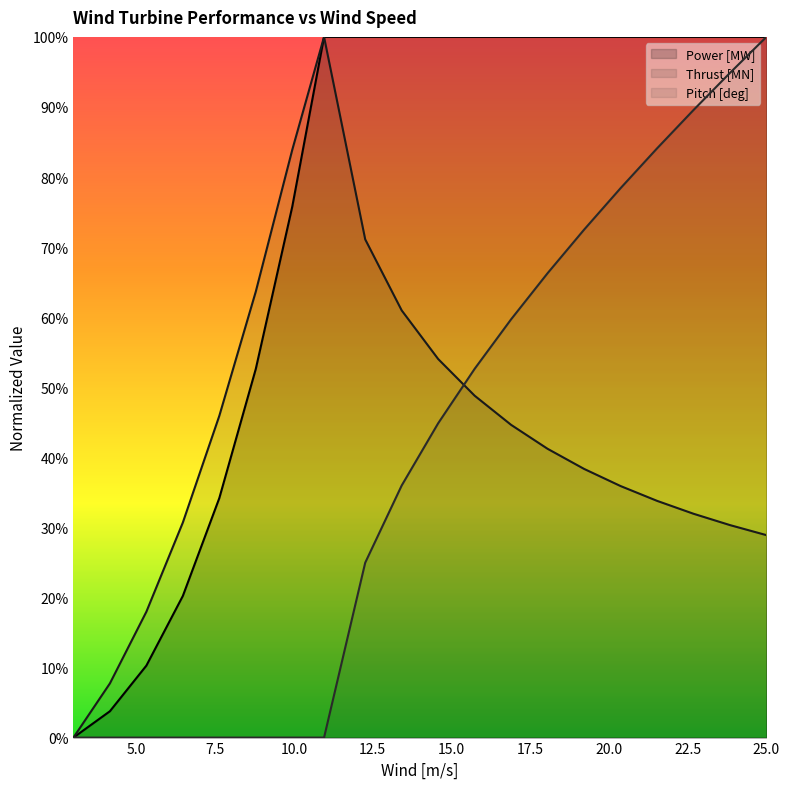

True or false: Power [MW] and Thrust [MN] cross at least once.

False